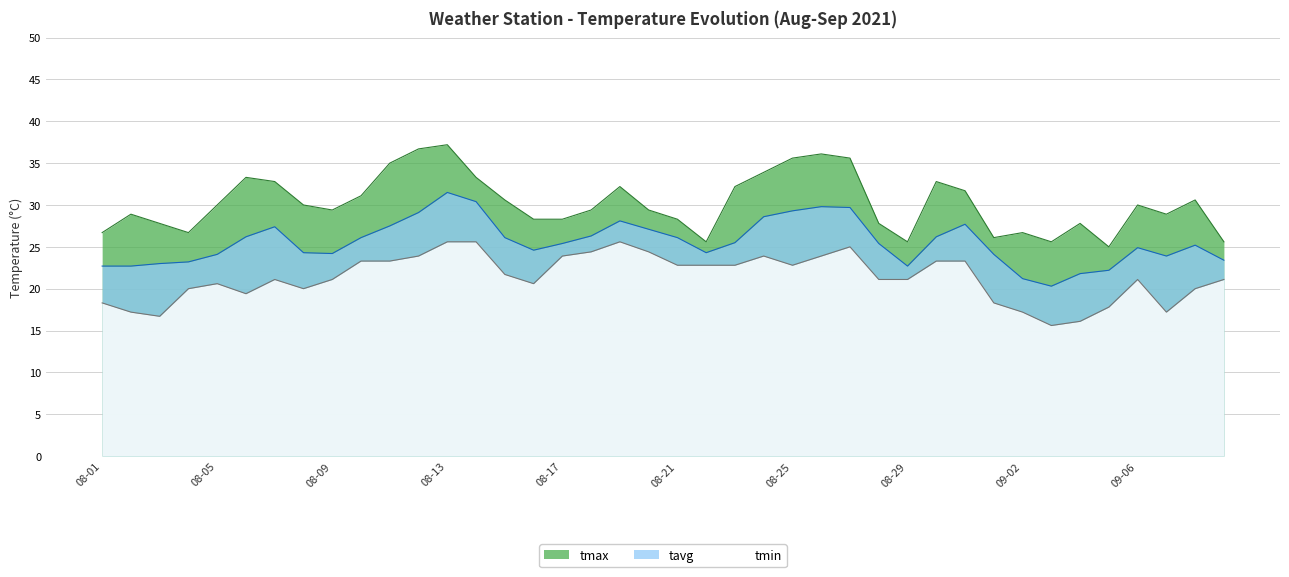

Reading left to right, extract all data points from this chart.

tmax: 26.7	28.9	27.8	26.7	30.0	33.3	32.8	30.0	29.4	31.1	35.0	36.7	37.2	33.3	30.6	28.3	28.3	29.4	32.2	29.4	28.3	25.6	32.2	33.9	35.6	36.1	35.6	27.8	25.6	32.8	31.7	26.1	26.7	25.6	27.8	25.0	30.0	28.9	30.6	25.6
tavg: 22.7	22.7	23.0	23.2	24.1	26.2	27.4	24.3	24.2	26.1	27.5	29.1	31.5	30.4	26.1	24.6	25.4	26.3	28.1	27.1	26.1	24.3	25.5	28.6	29.3	29.8	29.7	25.4	22.7	26.2	27.7	24.1	21.2	20.3	21.8	22.2	24.9	23.9	25.2	23.4
tmin: 18.3	17.2	16.7	20.0	20.6	19.4	21.1	20.0	21.1	23.3	23.3	23.9	25.6	25.6	21.7	20.6	23.9	24.4	25.6	24.4	22.8	22.8	22.8	23.9	22.8	23.9	25.0	21.1	21.1	23.3	23.3	18.3	17.2	15.6	16.1	17.8	21.1	17.2	20.0	21.1